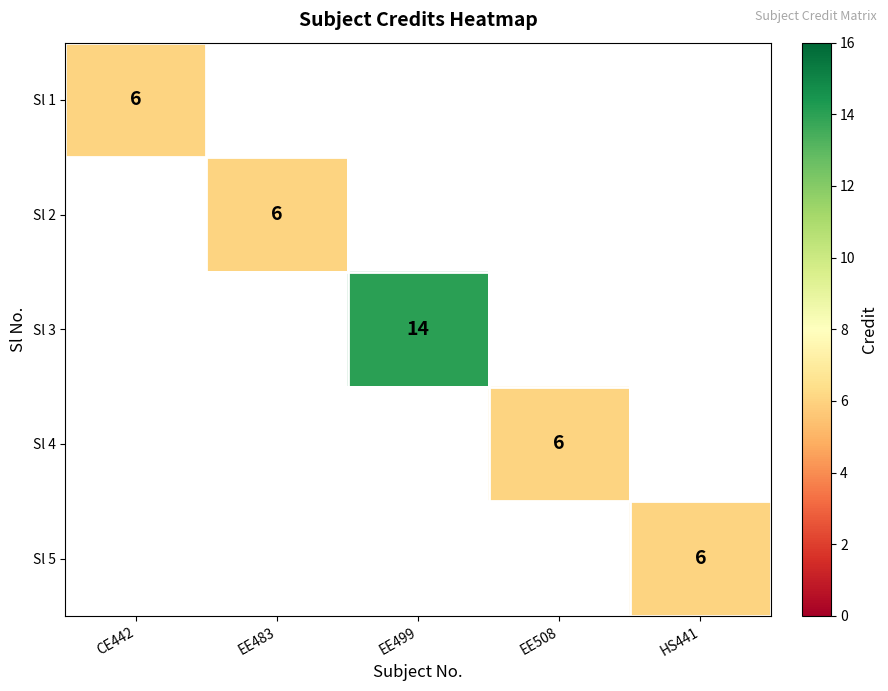

At how many categories does at least one series exceed 6?

1